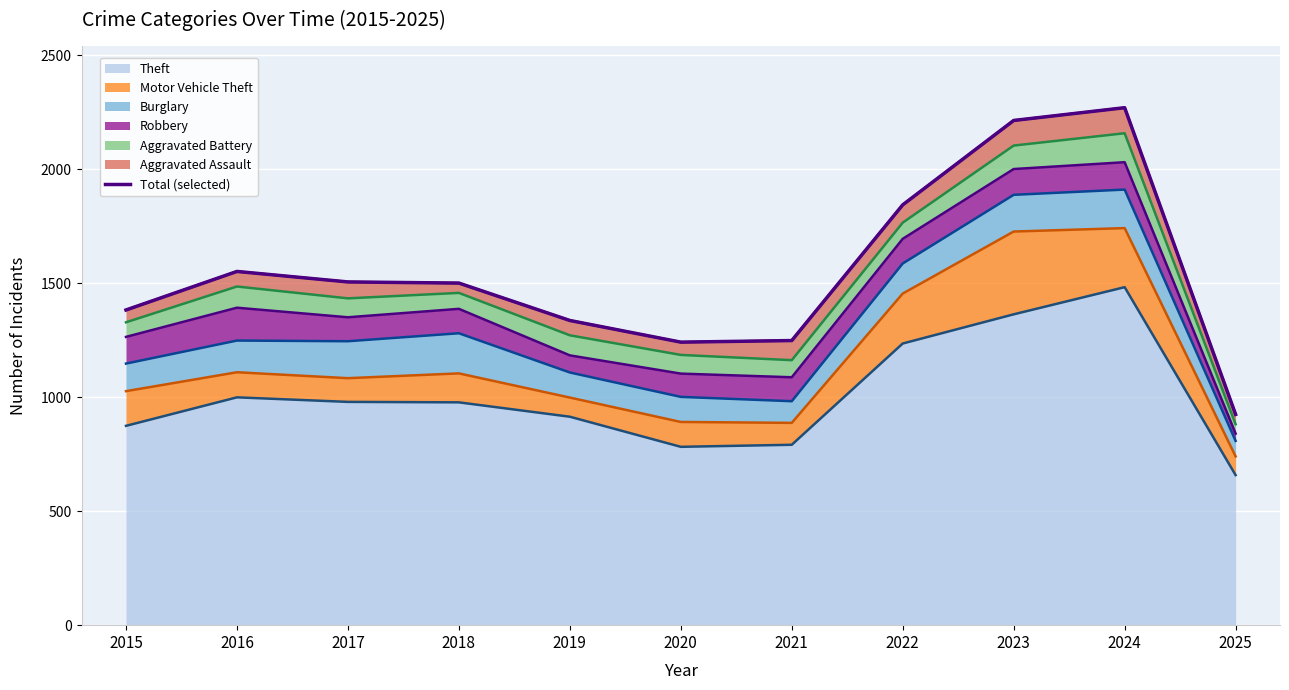

What is the value of the 2nd point from the left?

1551